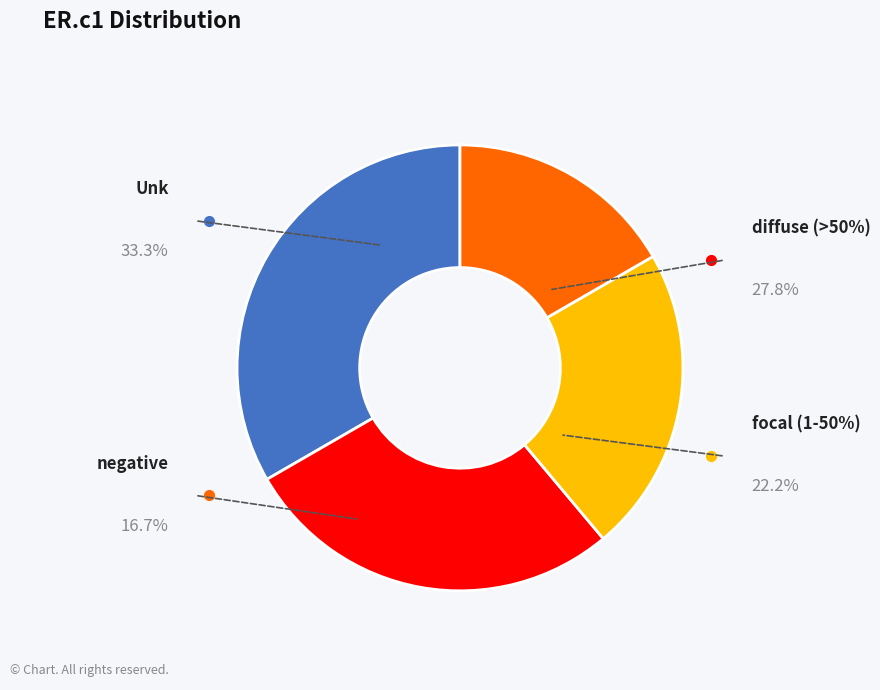

Count the number of slices in the pie.

4